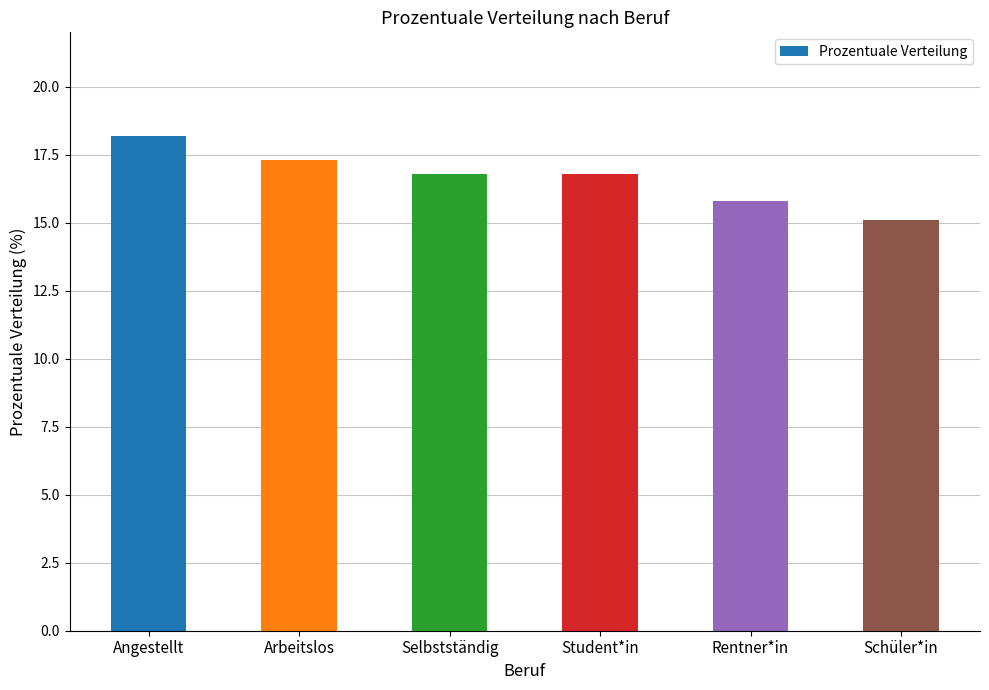

Approximately how many times larger is the value at Schüler*in compared to Arbeitslos?

0.9